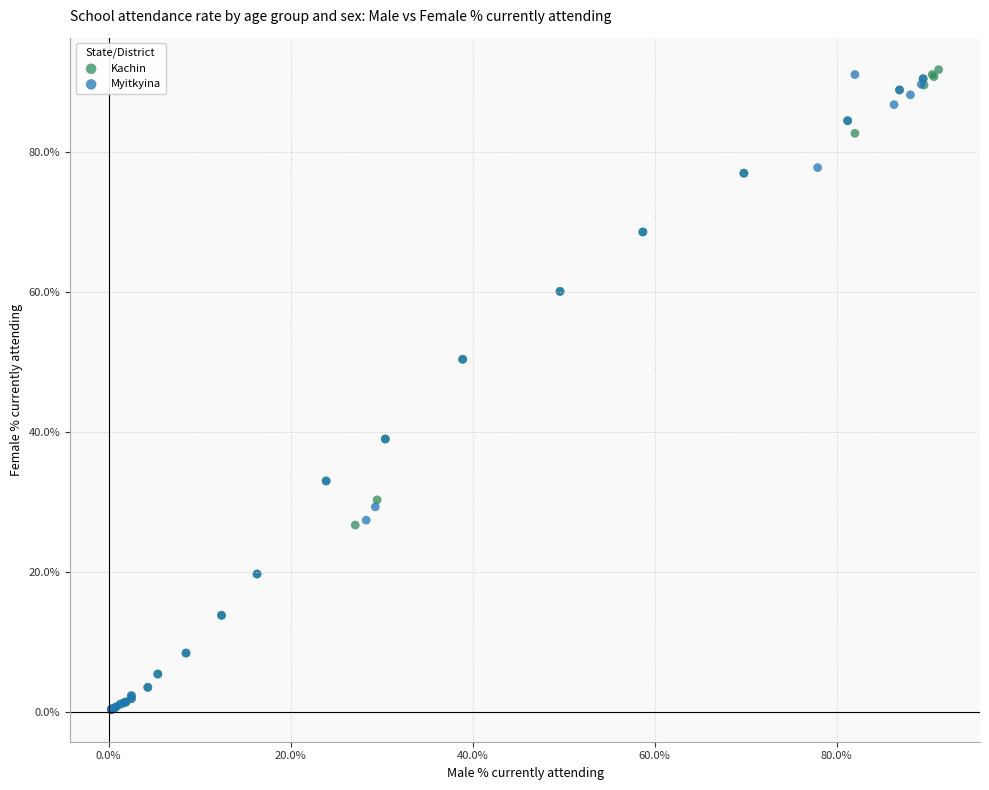

Which series has the widest spread of Y values?

Kachin